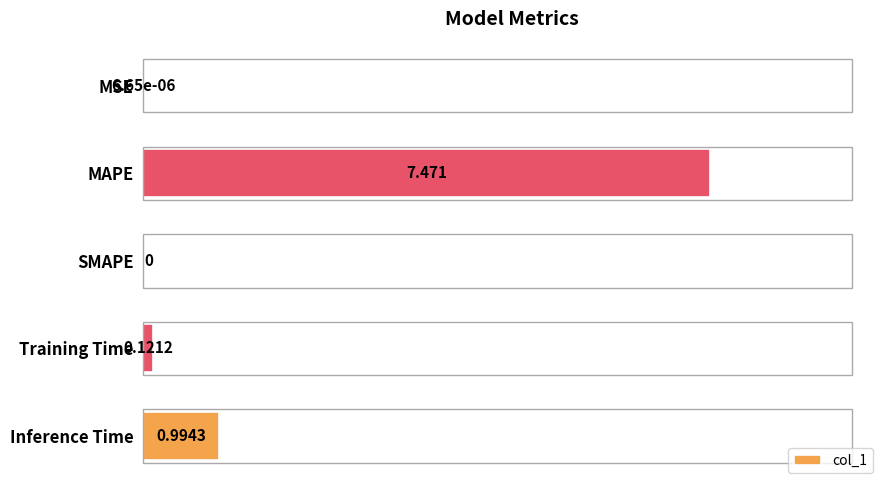

Where is the data nearest to the value 3?

Inference Time